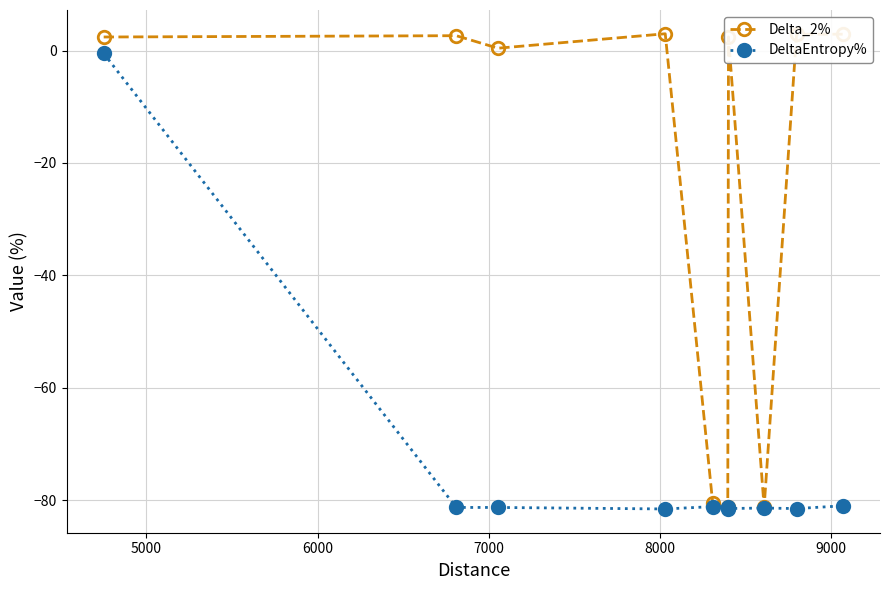

Which series has the largest total across all categories?

Delta_2%